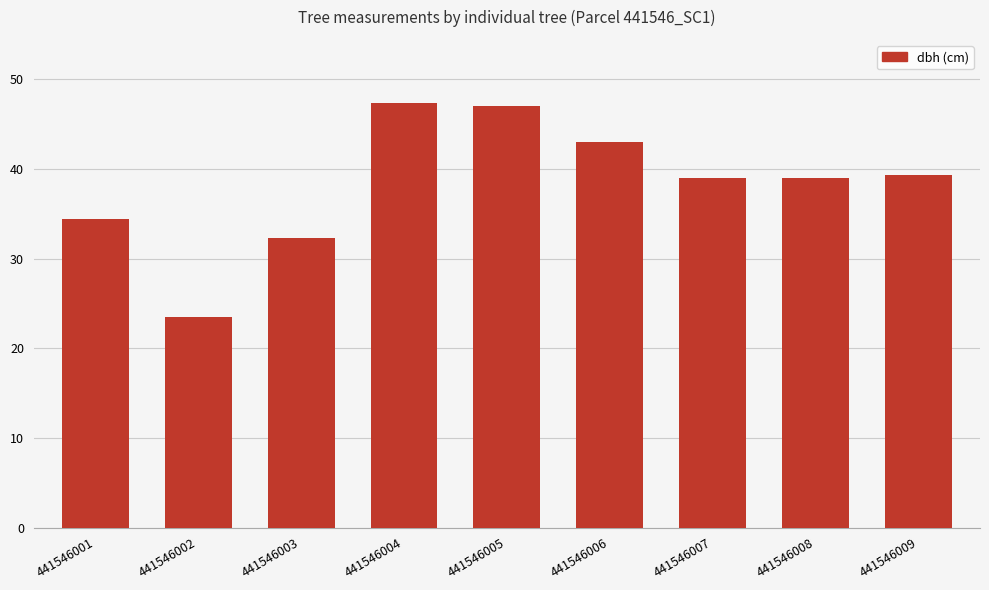

What is the sum of all values?

344.8